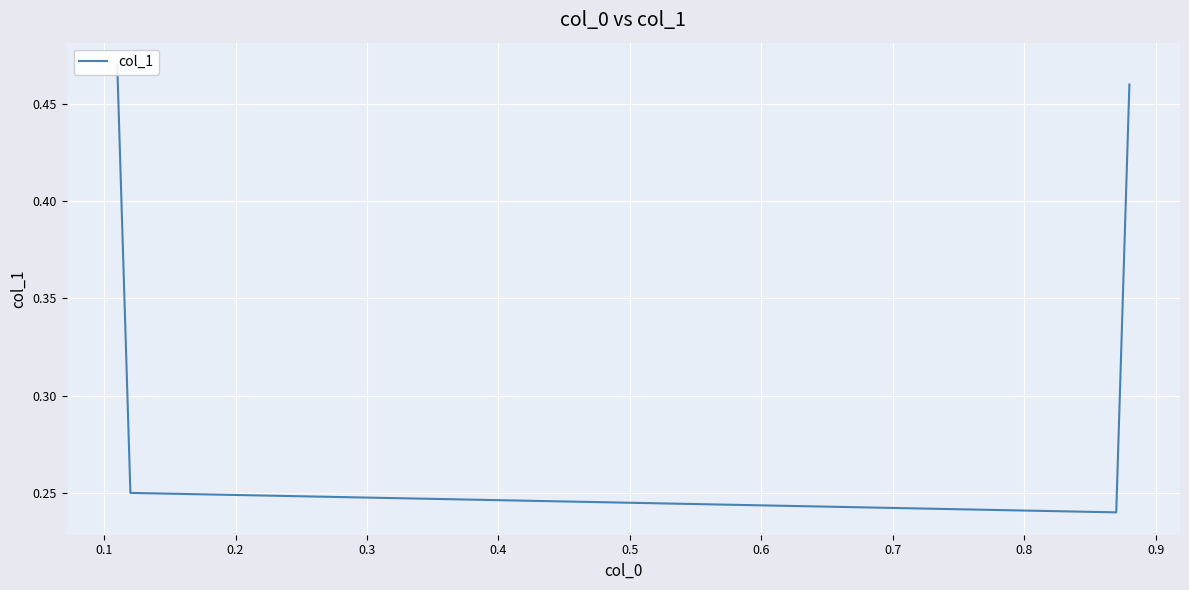

What is the value of the 2nd point from the left?

0.2